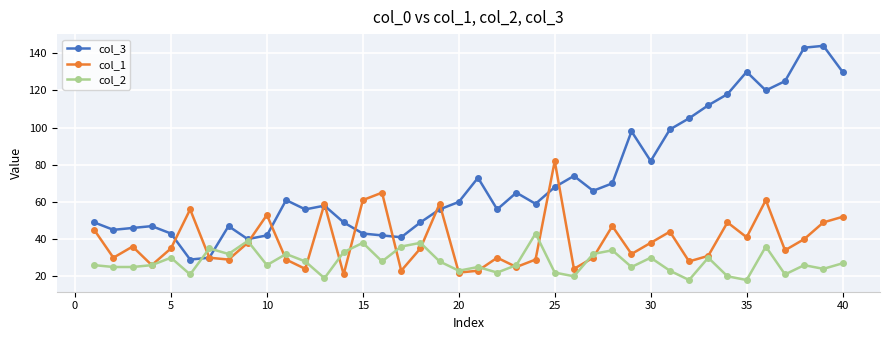

Reading left to right, list all the values displayed in this chart.

col_3: 49	45	46	47	43	29	30	47	40	42	61	56	58	49	43	42	41	49	56	60	73	56	65	59	68	74	66	70	98	82	99	105	112	118	130	120	125	143	144	130
col_1: 45	30	36	26	35	56	30	29	38	53	29	24	59	21	61	65	23	35	59	22	23	30	25	29	82	24	30	47	32	38	44	28	31	49	41	61	34	40	49	52
col_2: 26	25	25	26	30	21	35	32	39	26	32	28	19	33	38	28	36	38	28	23	25	22	26	43	22	20	32	34	25	30	23	18	30	20	18	36	21	26	24	27